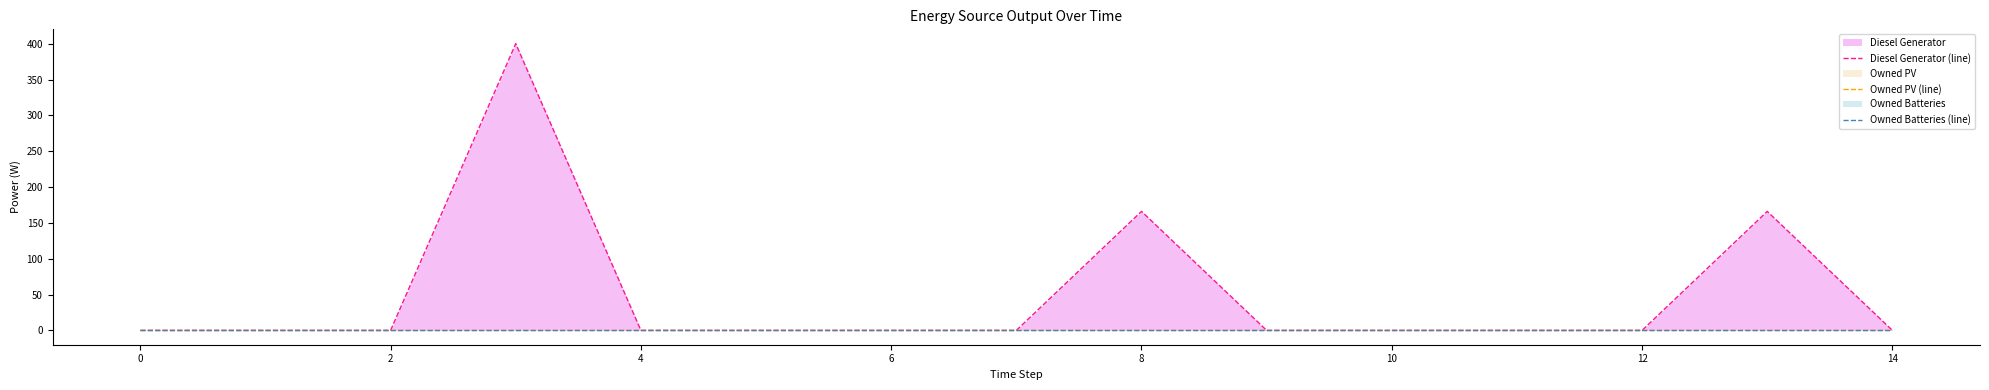

How many values in the Diesel Generator (line) series exceed 0?

3